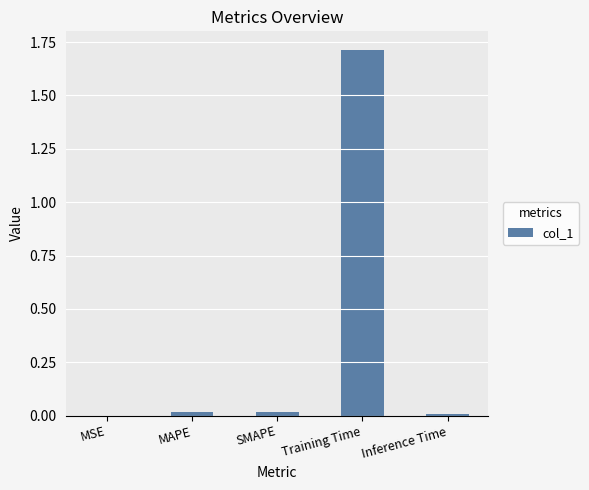

What is the sum of all values?

1.8